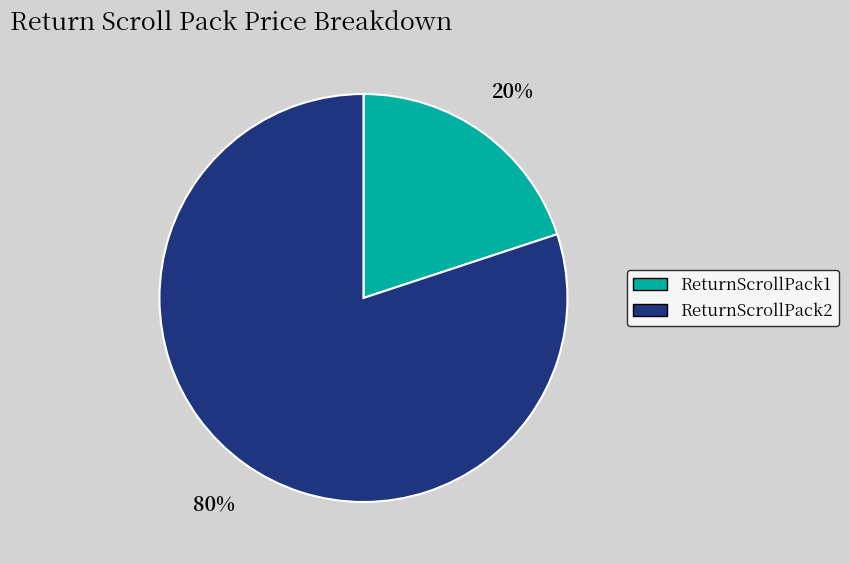

Do ReturnScrollPack2 and ReturnScrollPack1 together represent more than half of the pie?

Yes